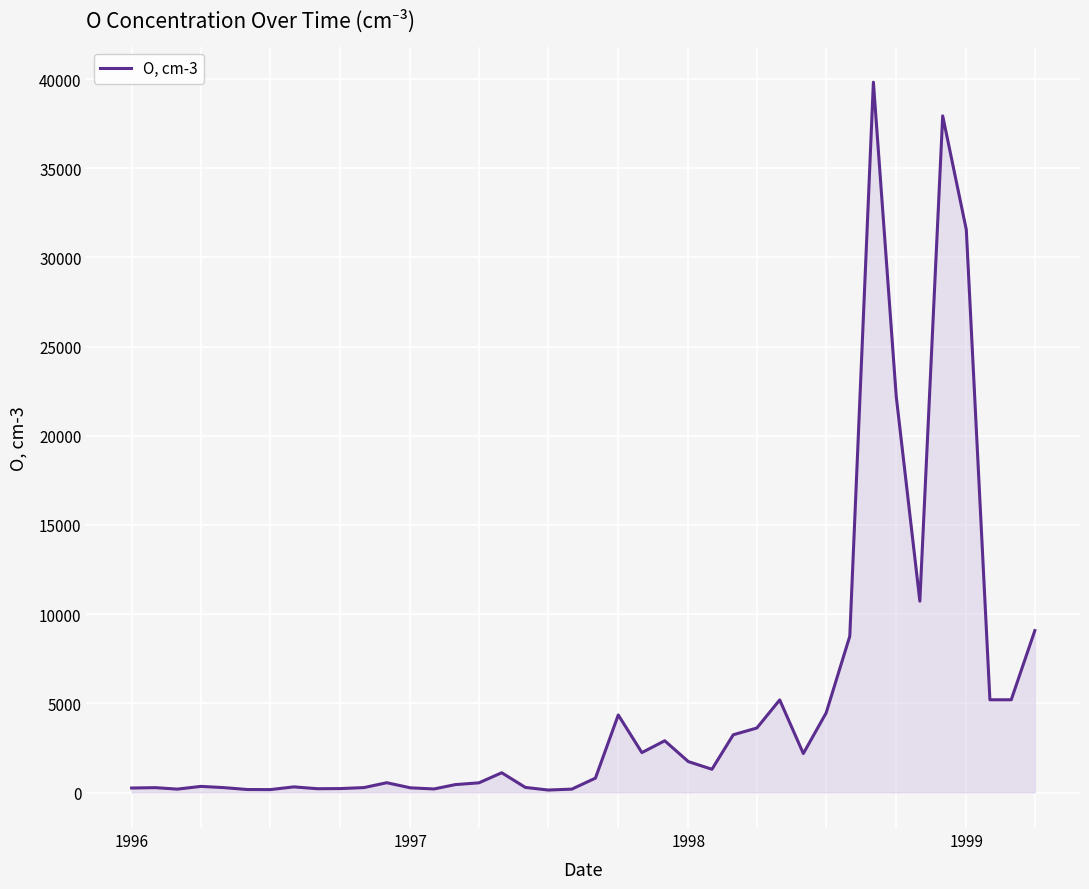

What is the greatest value displayed?

39830.0